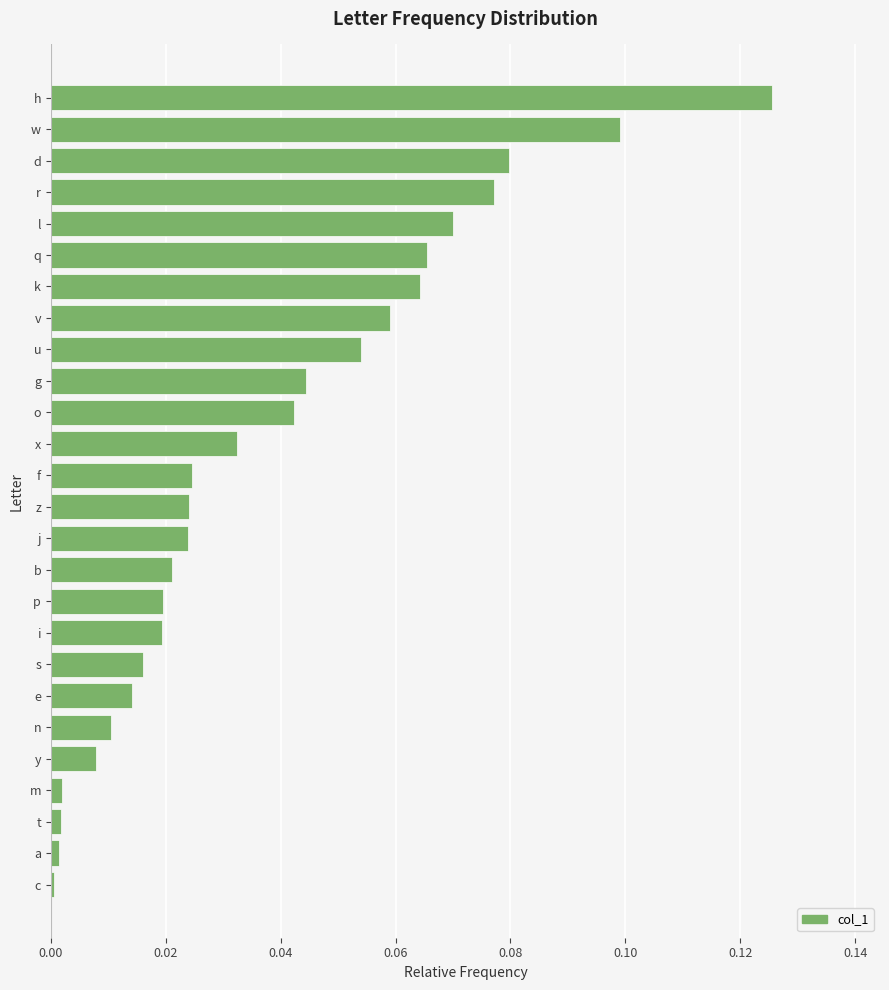

Which has a higher value, e or j?

j